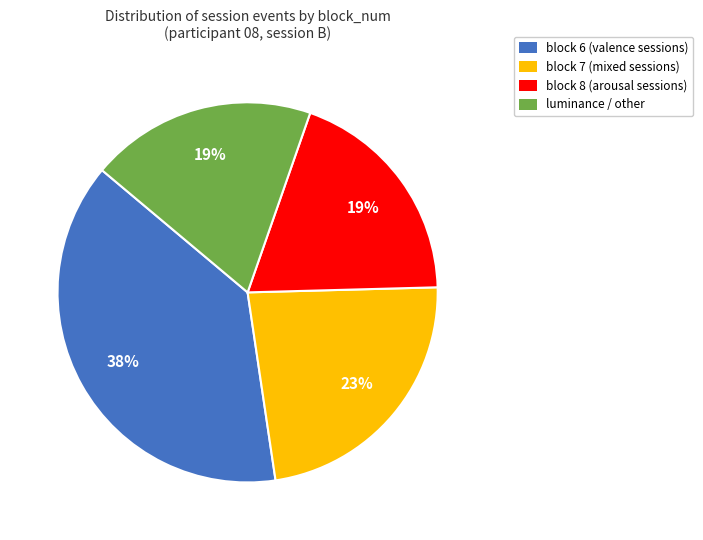

Does any single category account for the majority?

No